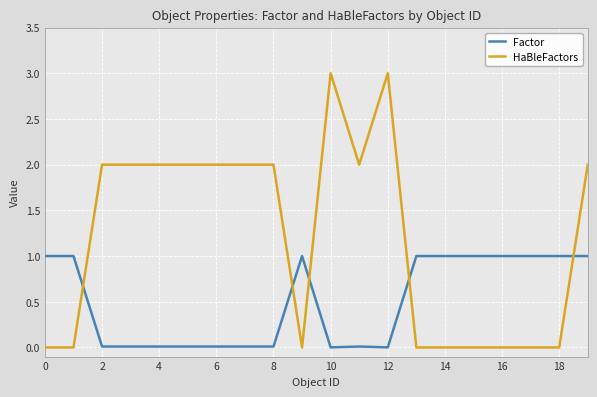

List the series in order of their overall mean, lowest first.

Factor, HaBleFactors